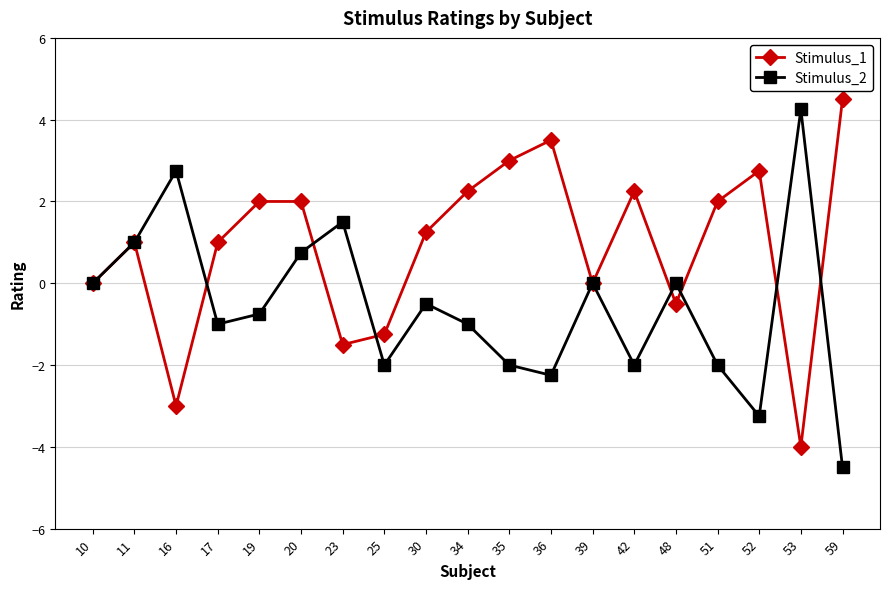

Which series ends up on top after the final intersection of Stimulus_2 and Stimulus_1?

Stimulus_1